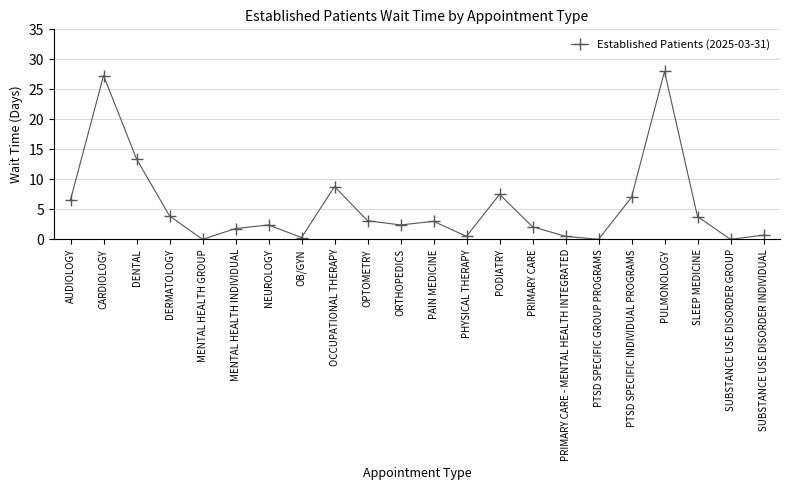

What is the change in value from MENTAL HEALTH INDIVIDUAL to PULMONOLOGY?

+26.2